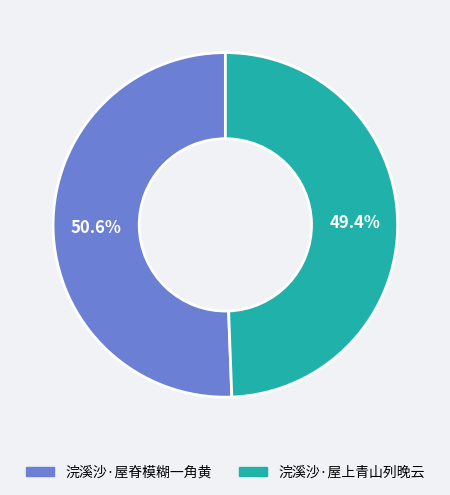

To the nearest percent, what is the difference between the 浣溪沙·屋脊模糊一角黄 and 浣溪沙·屋上青山列晚云 slice percentages?

1%